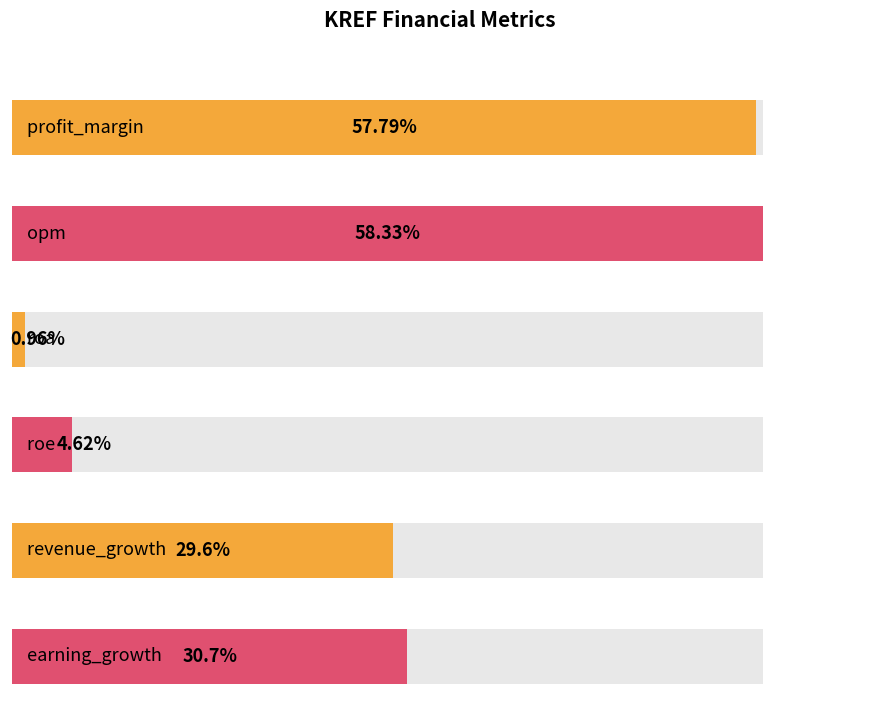

What is the change in value from opm to roe?

-53.7